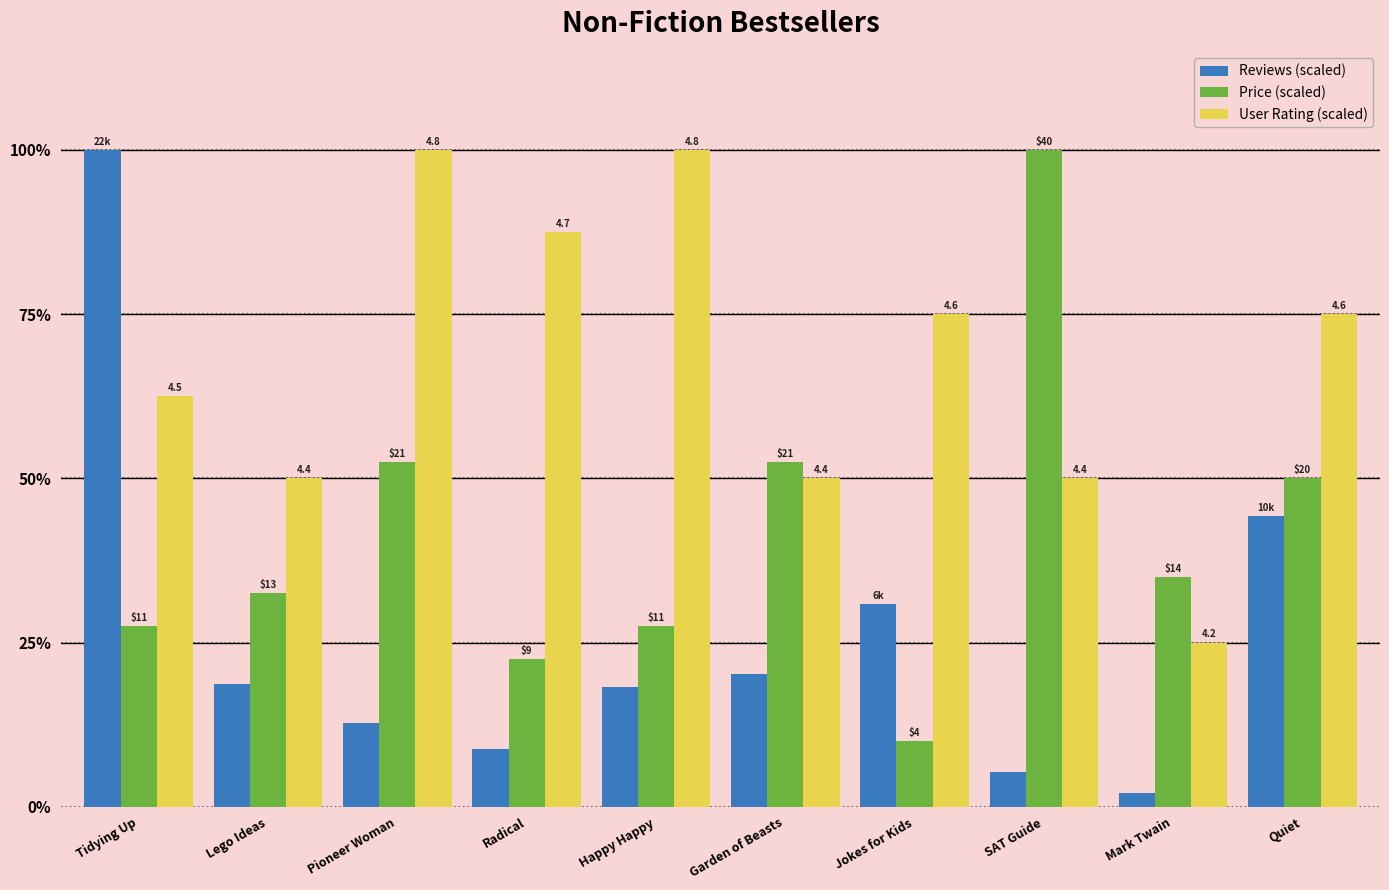

What is the label of the 1st bar from the right?

Quiet